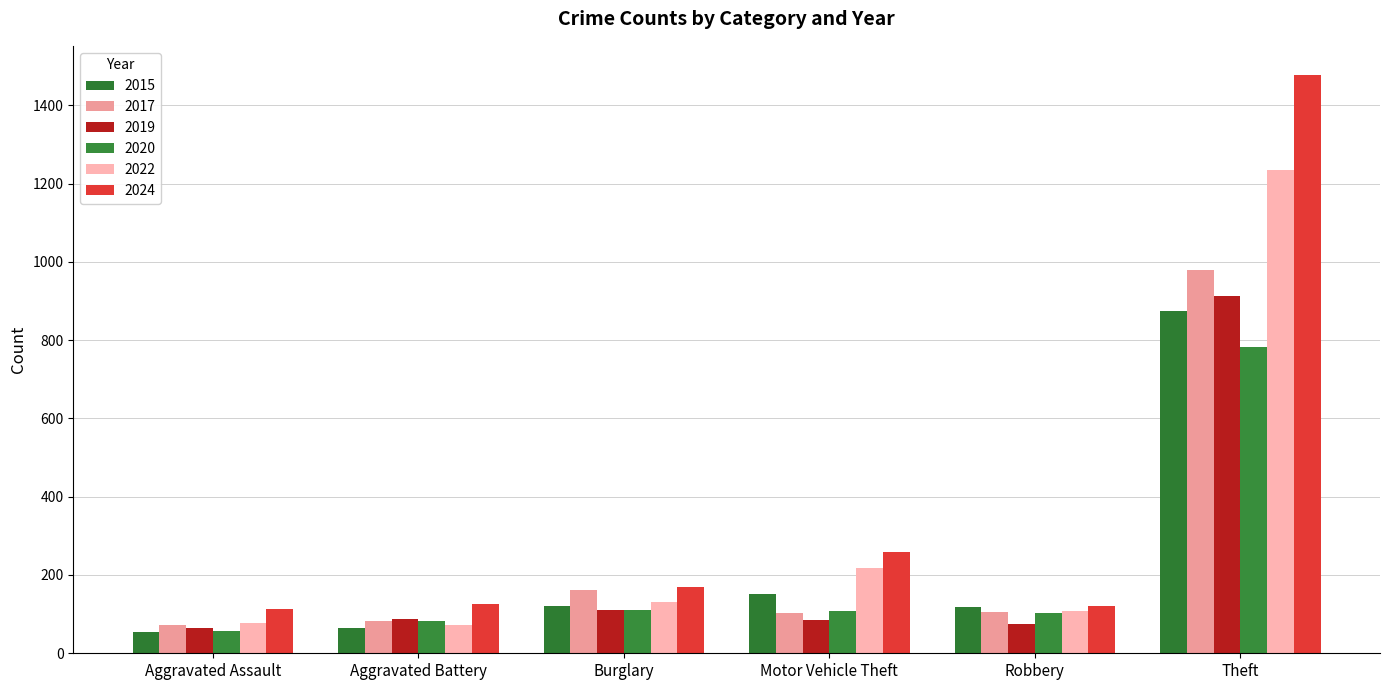

Where is 2019 nearest to the value 489?

Burglary